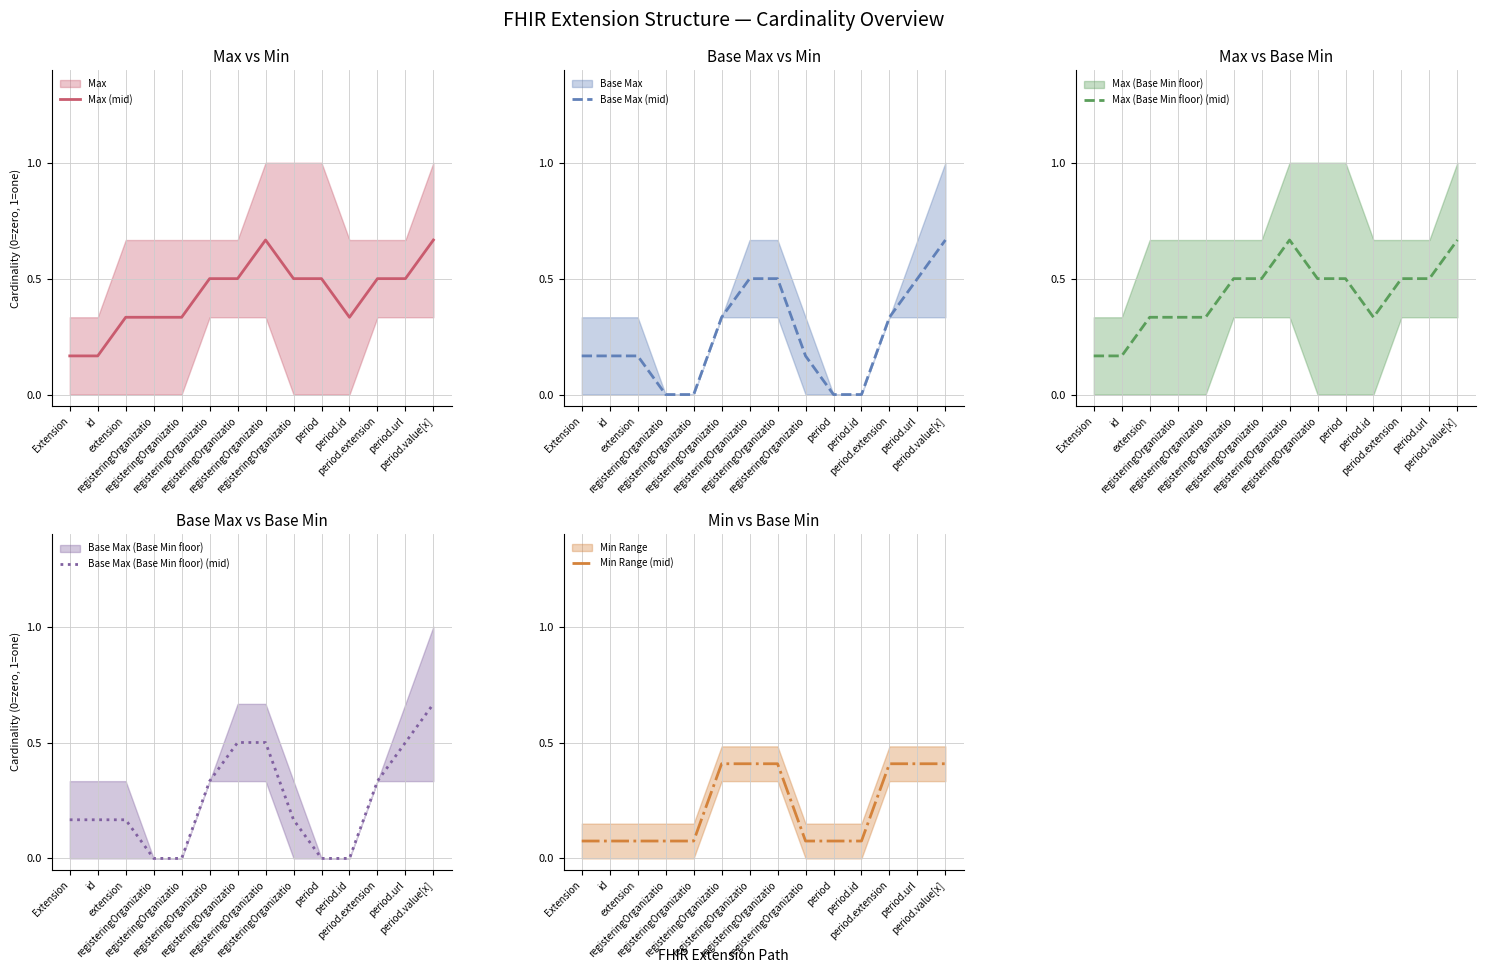

What is the difference between the highest and lowest values at registeringOrganizatio?

0.3